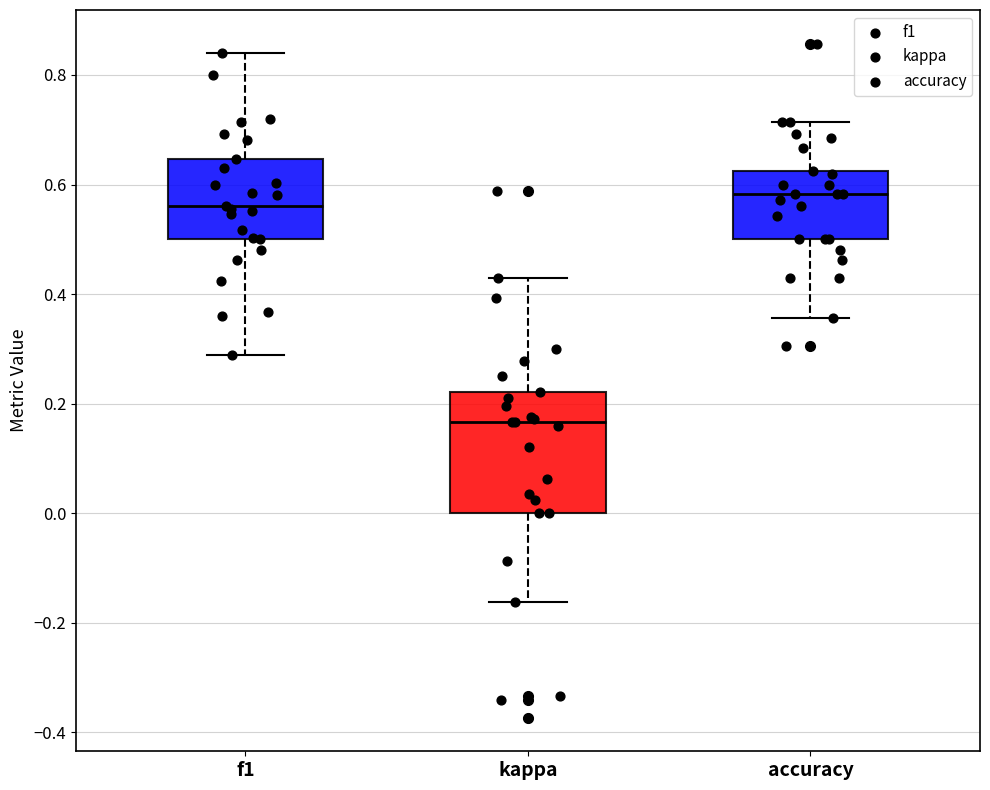

Which box's median line is the highest?

accuracy